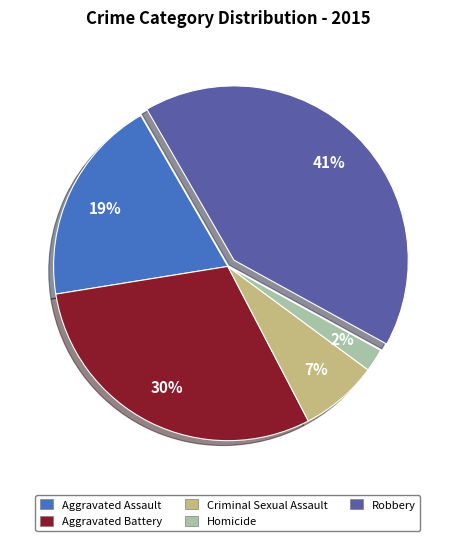

Does Aggravated Battery represent more than half of the total?

No